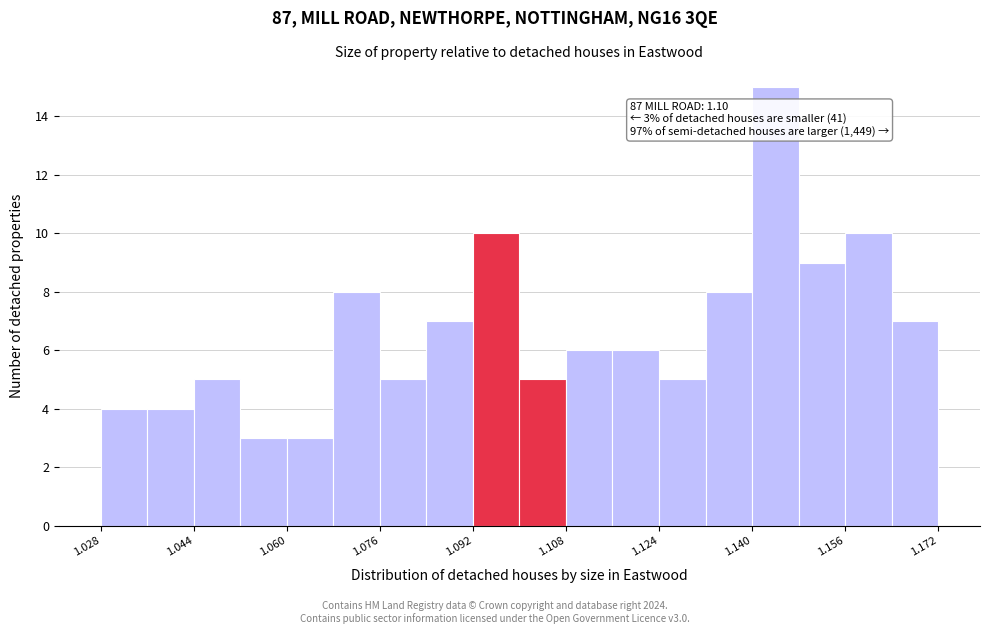

Over which range of the x-axis is the bar tallest?

1.140 to 1.148